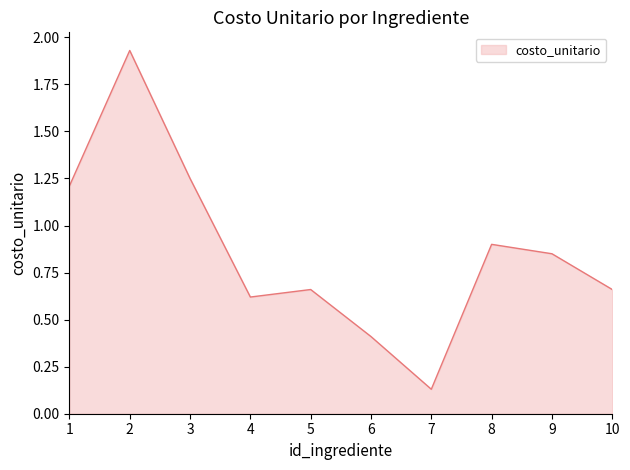

What is the difference between the maximum and minimum values?

1.8